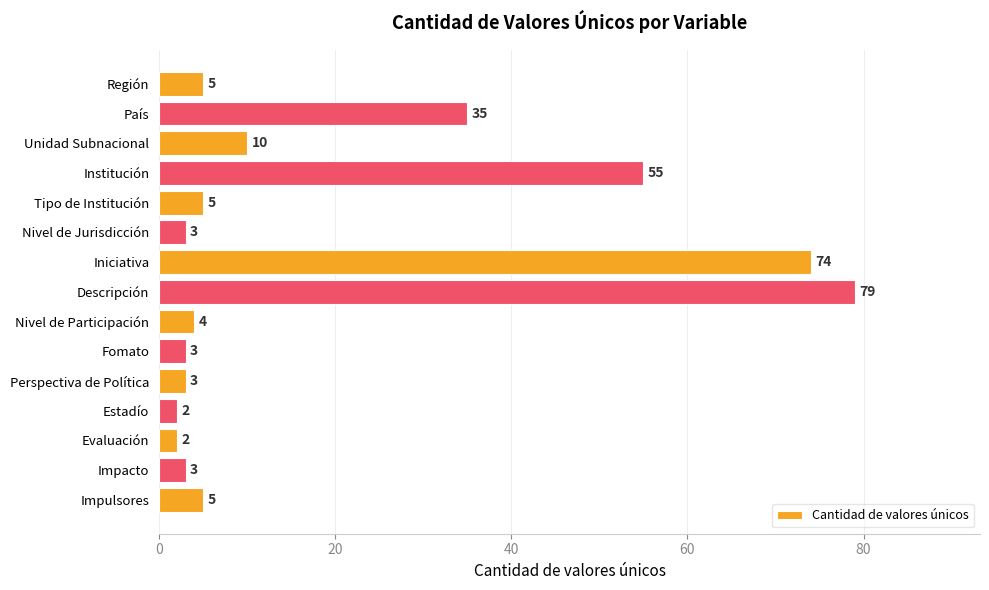

How many values are below 5?

7